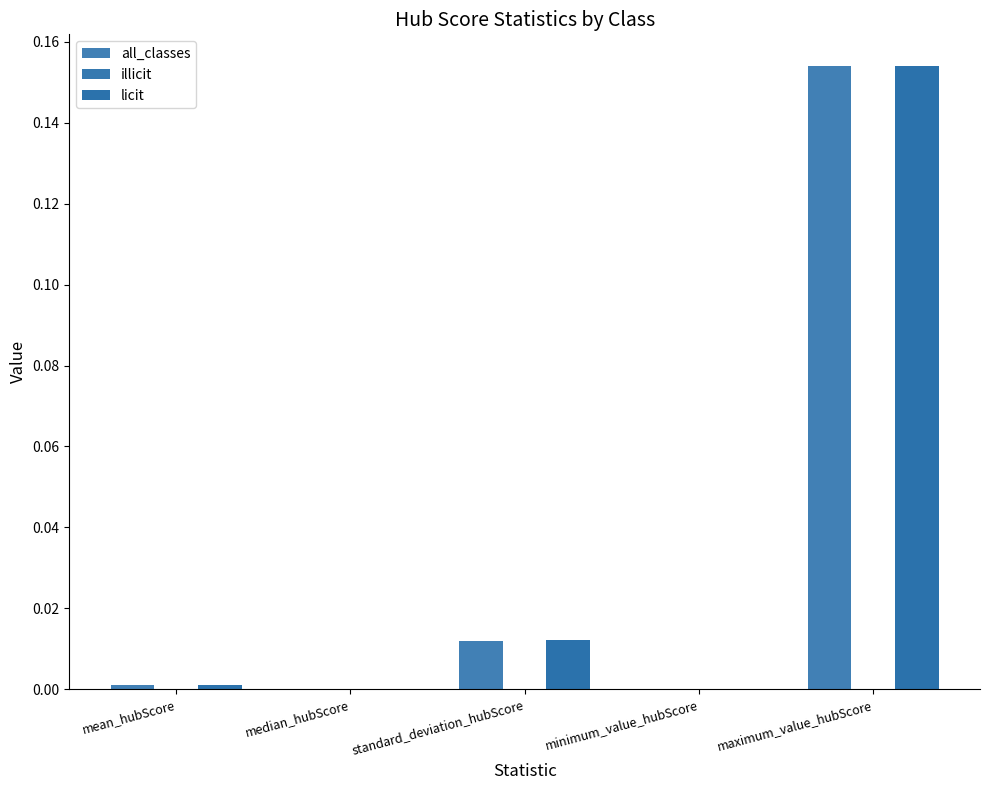

Are the bars grouped side by side (vs. stacked)?

Yes